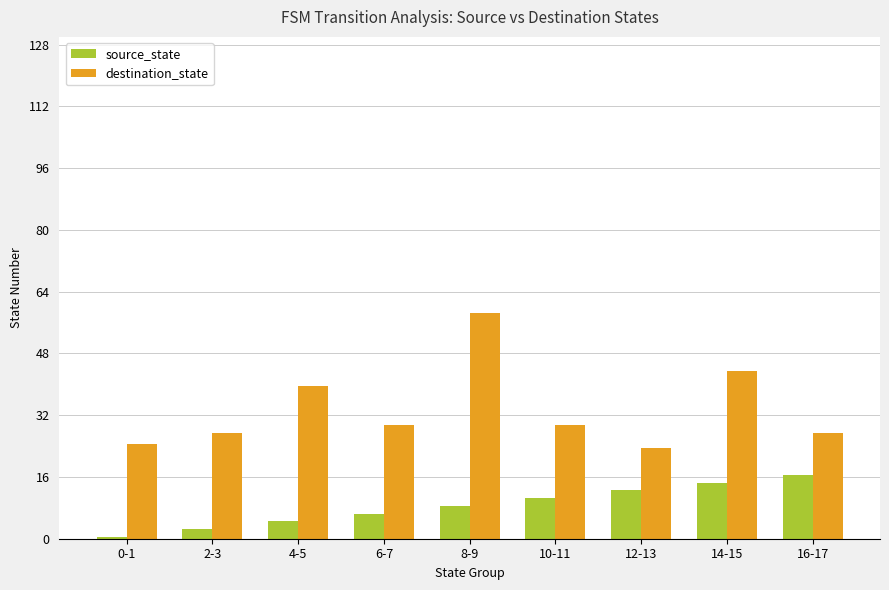

What is the label of the 4th bar from the right?

10-11